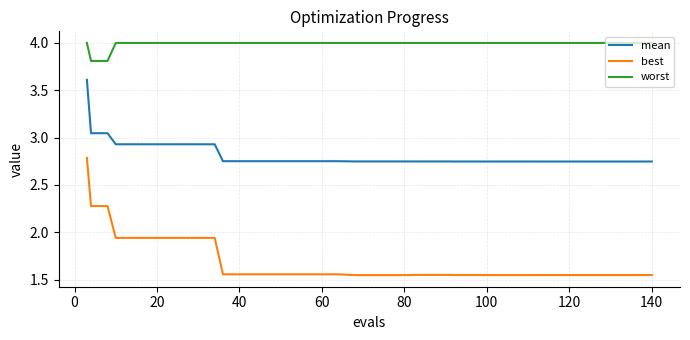

Which series has the largest total across all categories?

worst